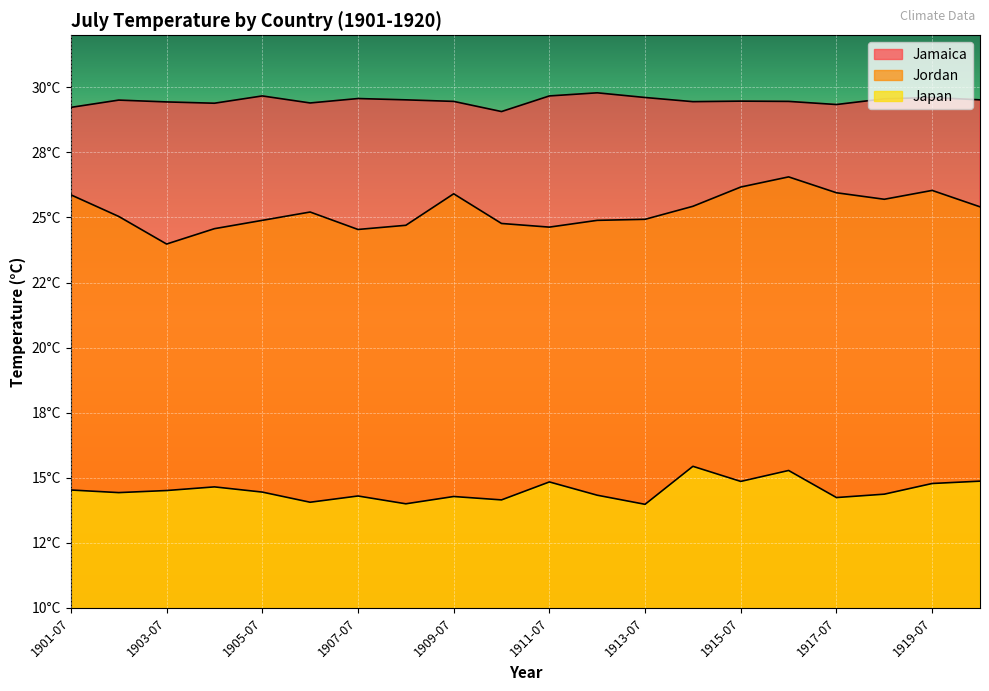

What is the maximum value shown in the chart?

29.8